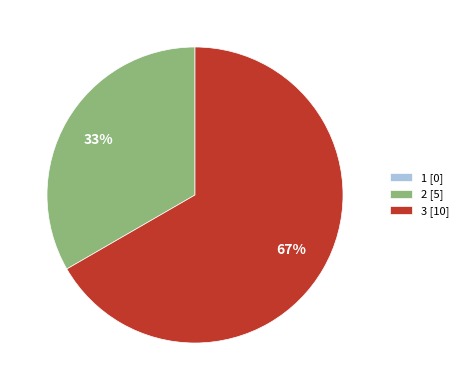

To the nearest percent, what is the difference between the largest and smallest slice percentages?

67%